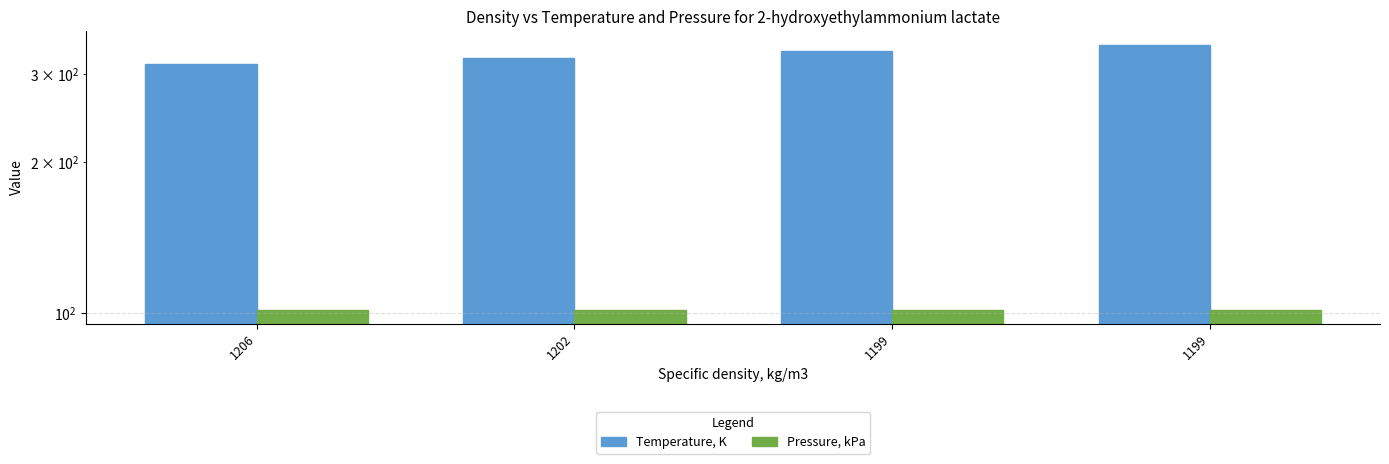

At how many categories does at least one series exceed 140?

4